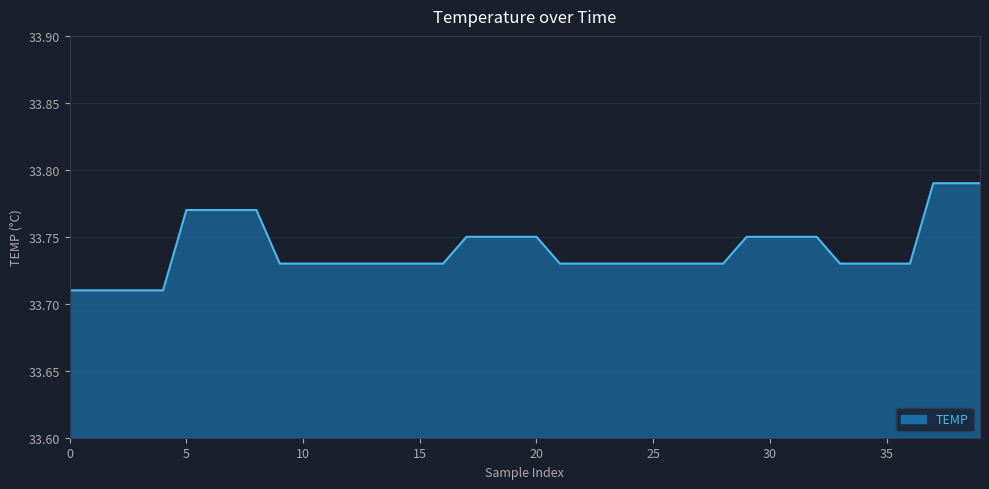

How many lines are shown in the chart?

1